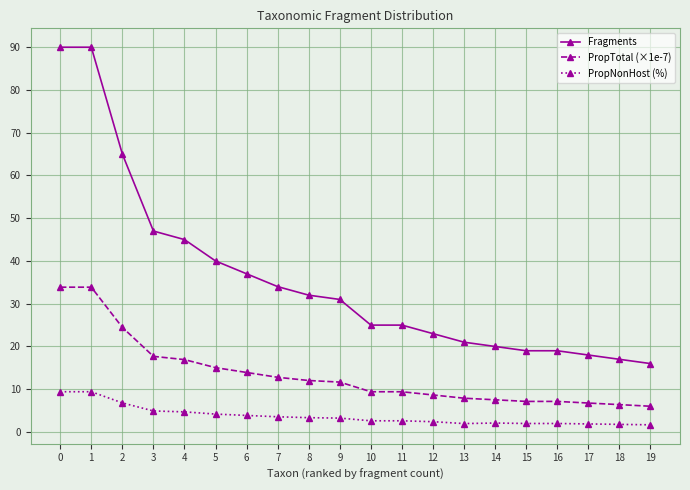

True or false: PropTotal (×1e-7) and Fragments intersect in this chart.

False